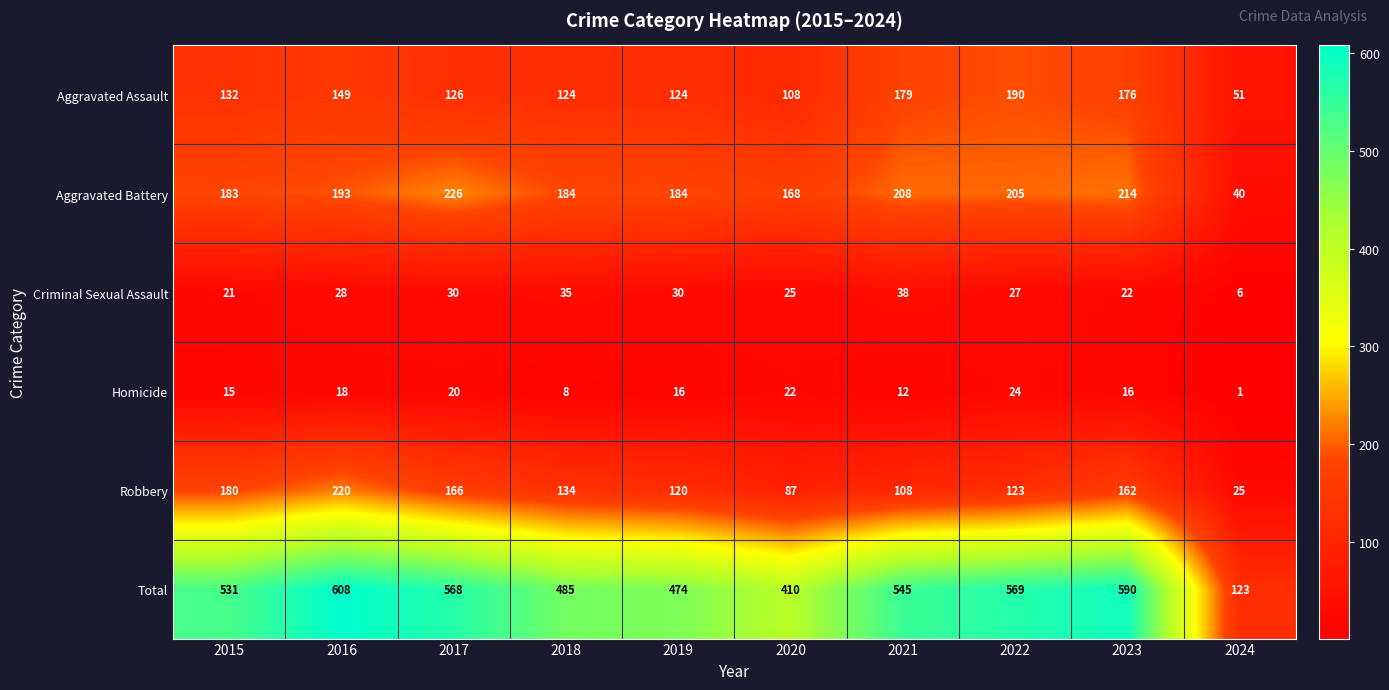

At which category is the sum across all series the highest?

2016